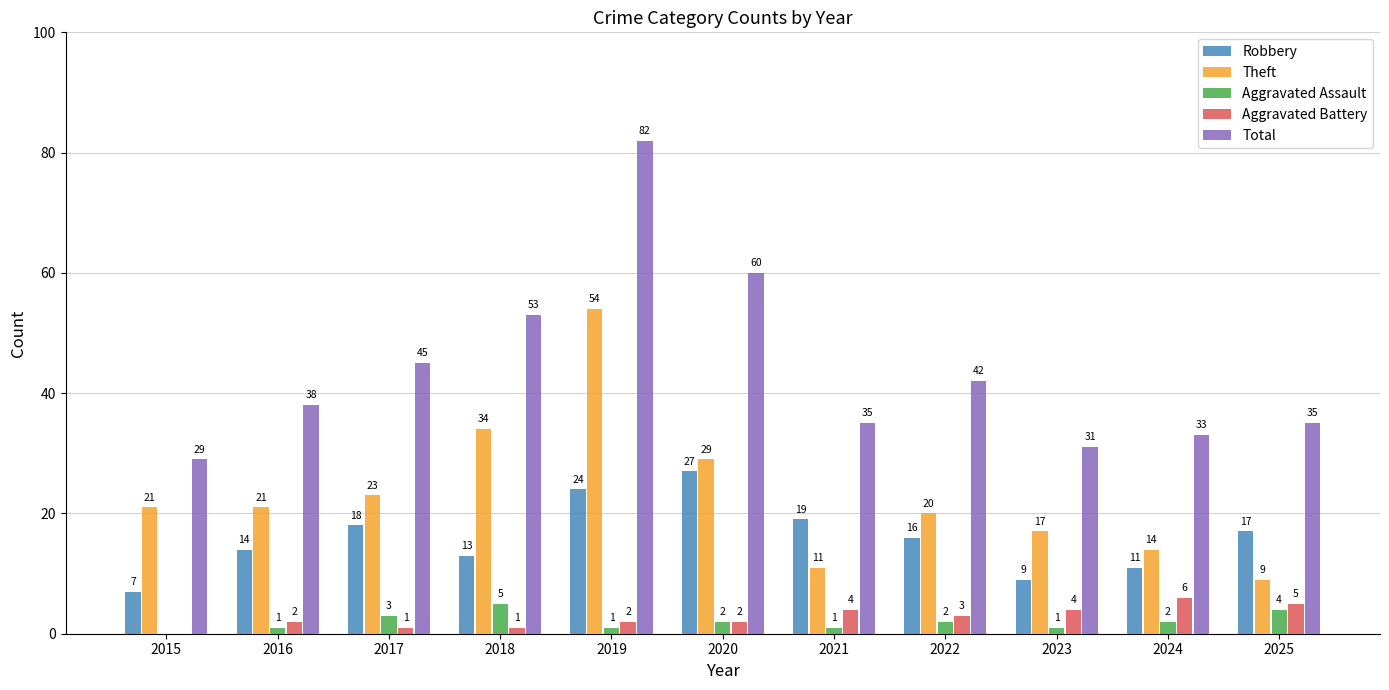

Is it true that Aggravated Assault equals 1 at 2021?

True